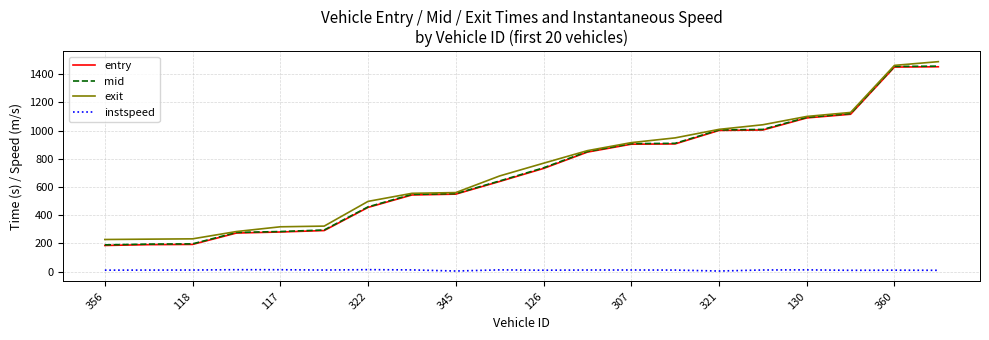

What is the minimum value for exit?

228.2